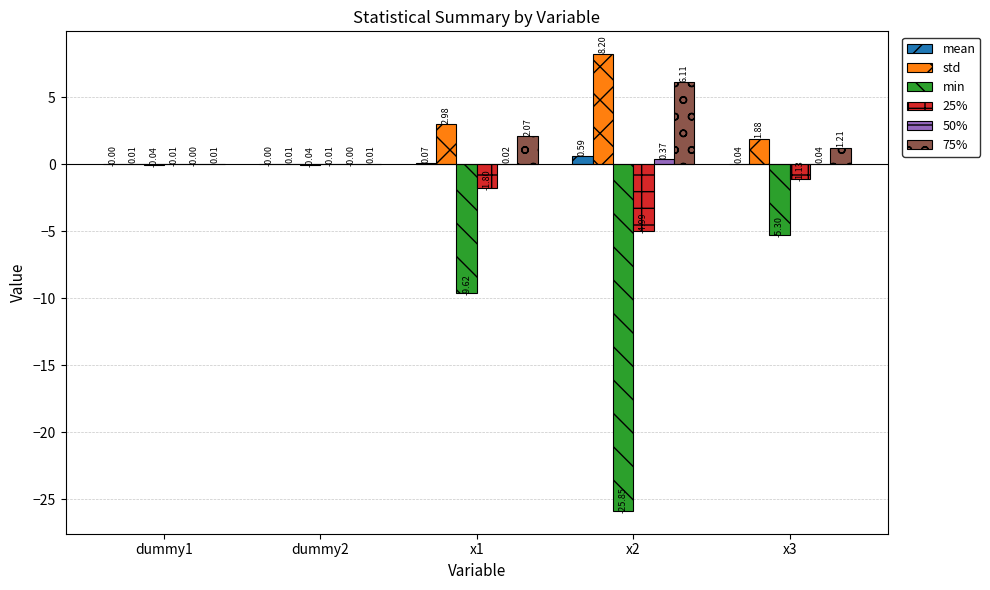

The value of 75% at x1 is 3.7. True or false?

False